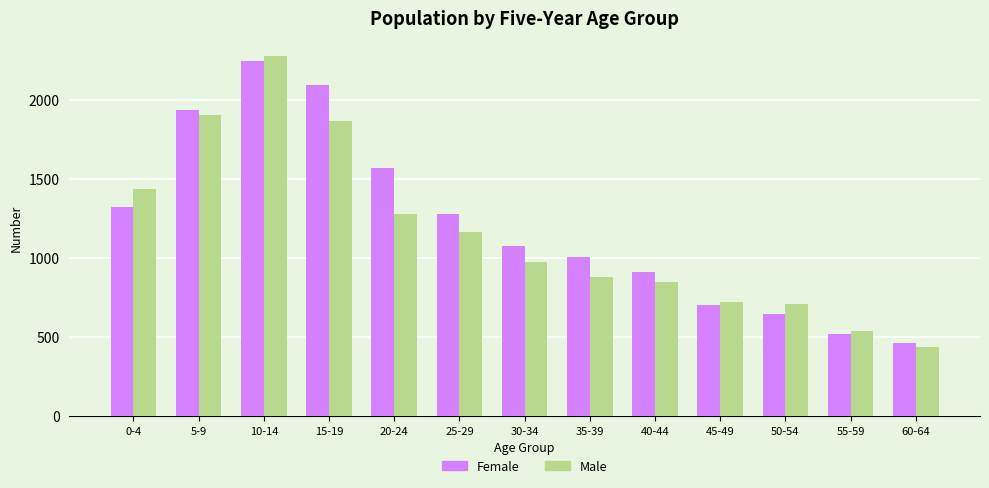

What position from the left is 0-4?

1